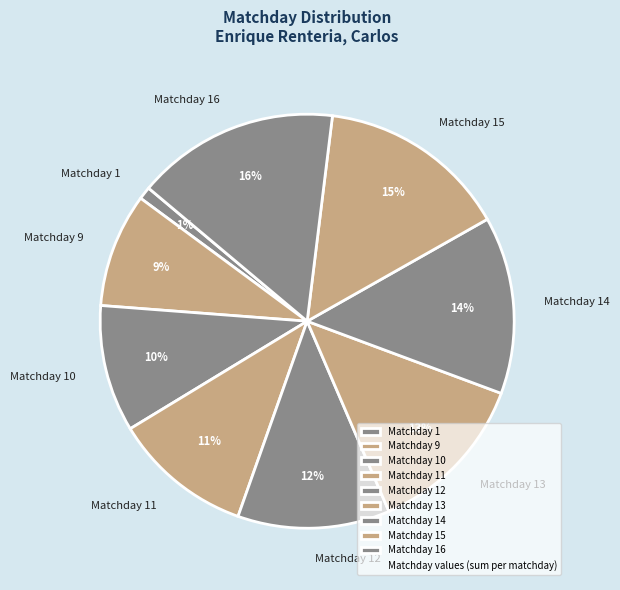

To the nearest percent, what percentage of the pie is Matchday 10?

10%